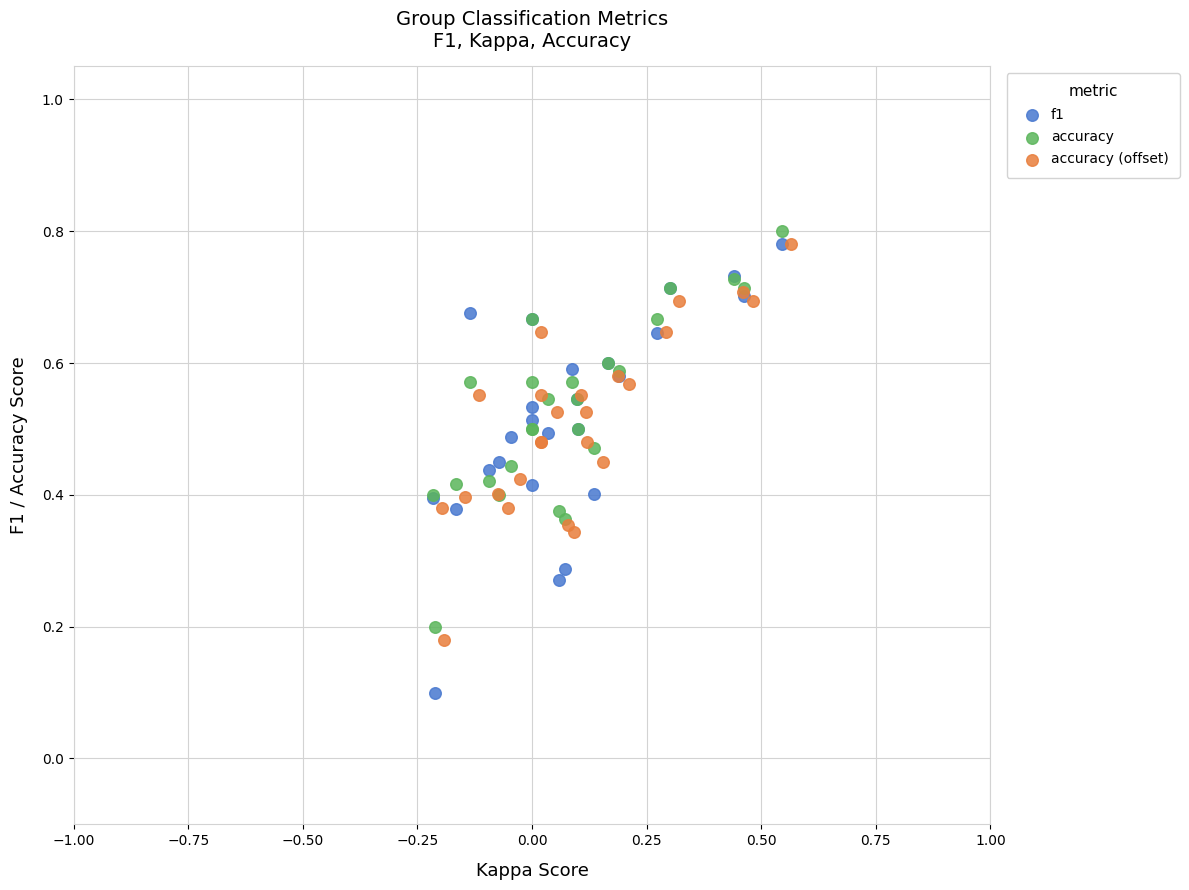

Which series contains the highest Y value?

accuracy